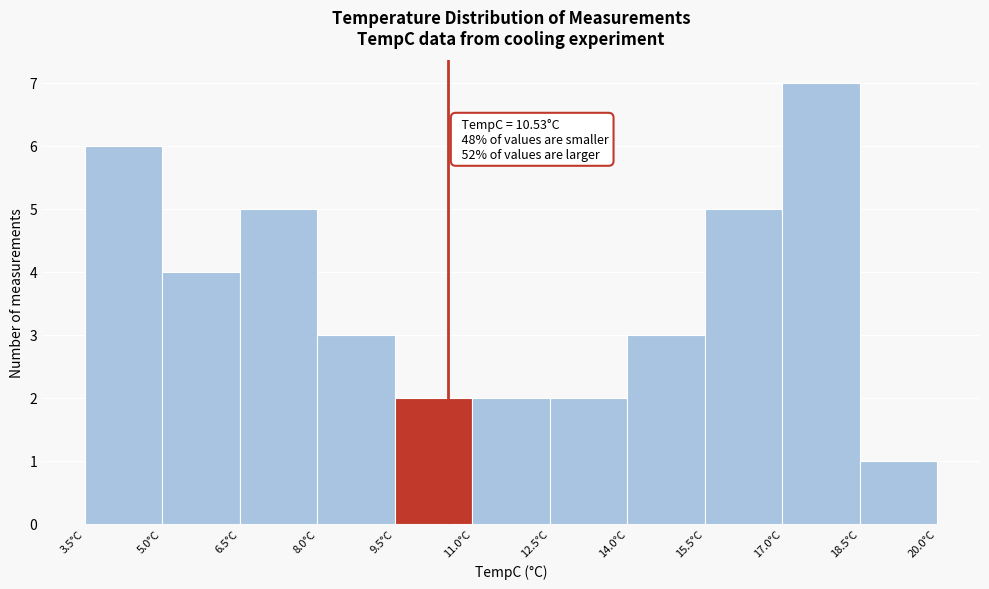

Which range on the x-axis has the tallest bar?

17.0 to 18.5